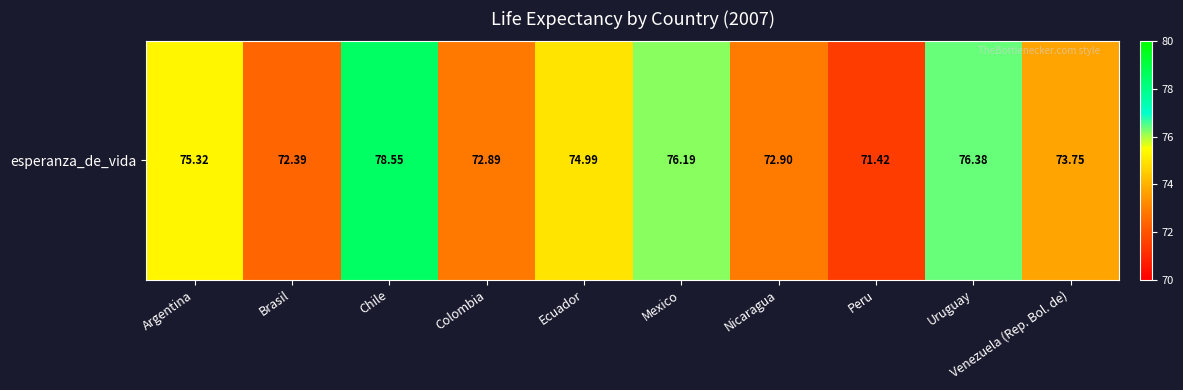

What is the approximate value at Argentina?

75.3